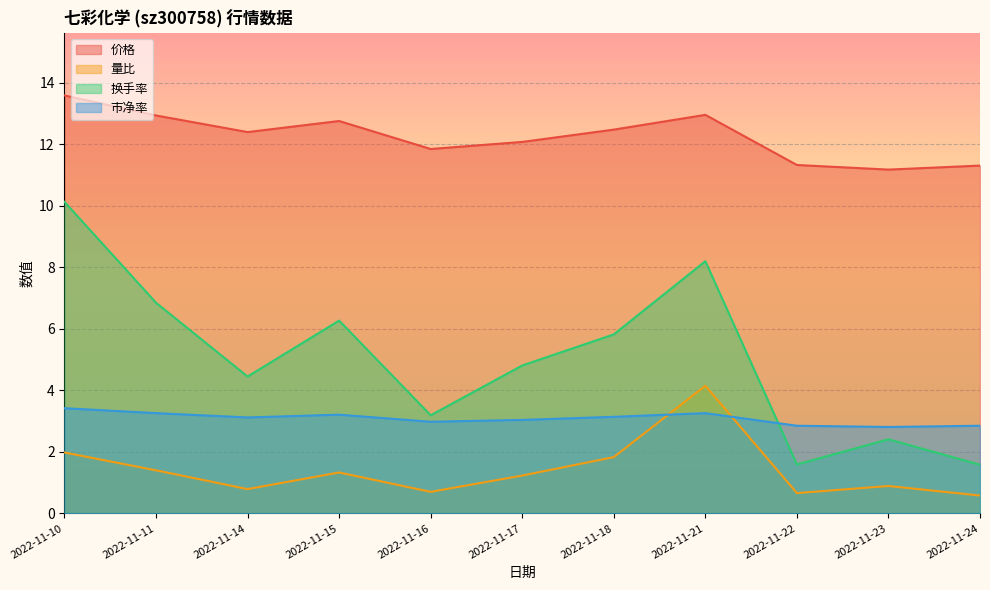

How many data points in 价格 are above 12?

7